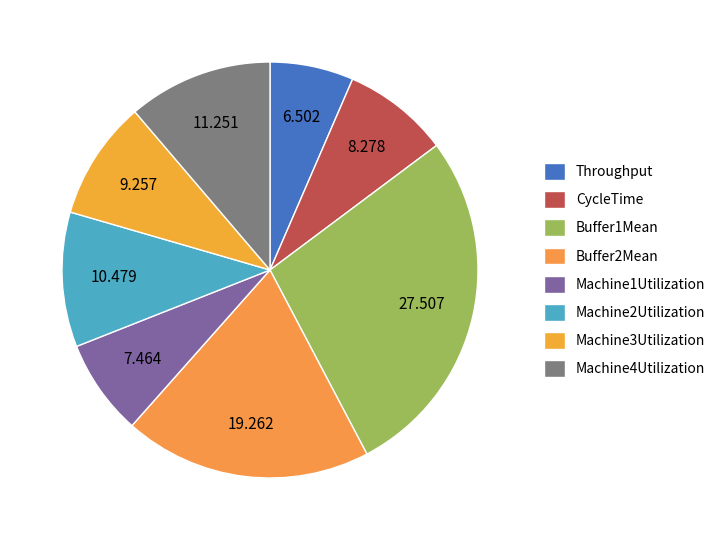

What percentage is the Machine3Utilization slice, to the nearest percent?

9%